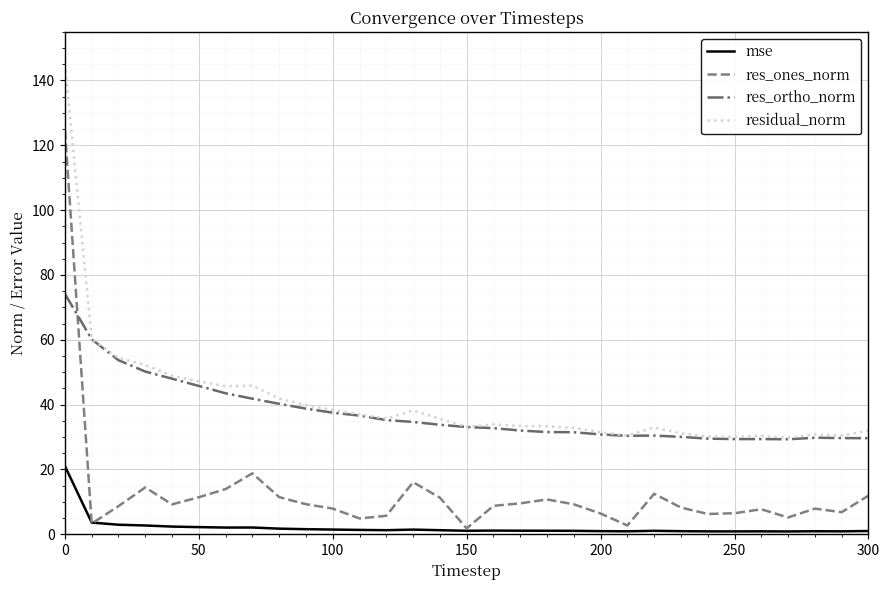

What is the lowest value of the residual_norm series?

29.8